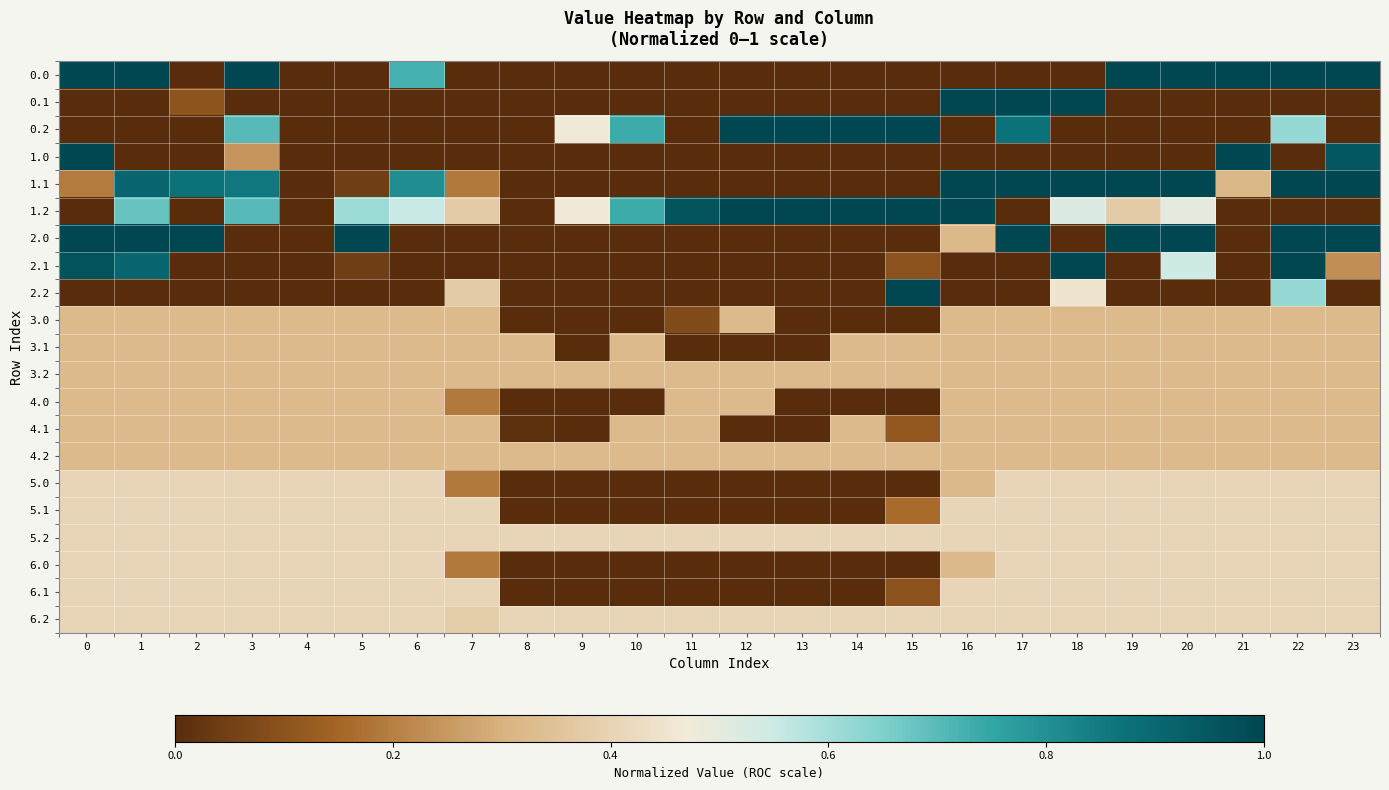

Rank the series at 8 from highest to lowest value.

6.2, 5.2, 3.1, 3.2, 4.2, 4.1, 0.0, 0.1, 0.2, 1.0, 1.1, 1.2, 2.0, 2.1, 2.2, 3.0, 4.0, 5.0, 5.1, 6.0, 6.1